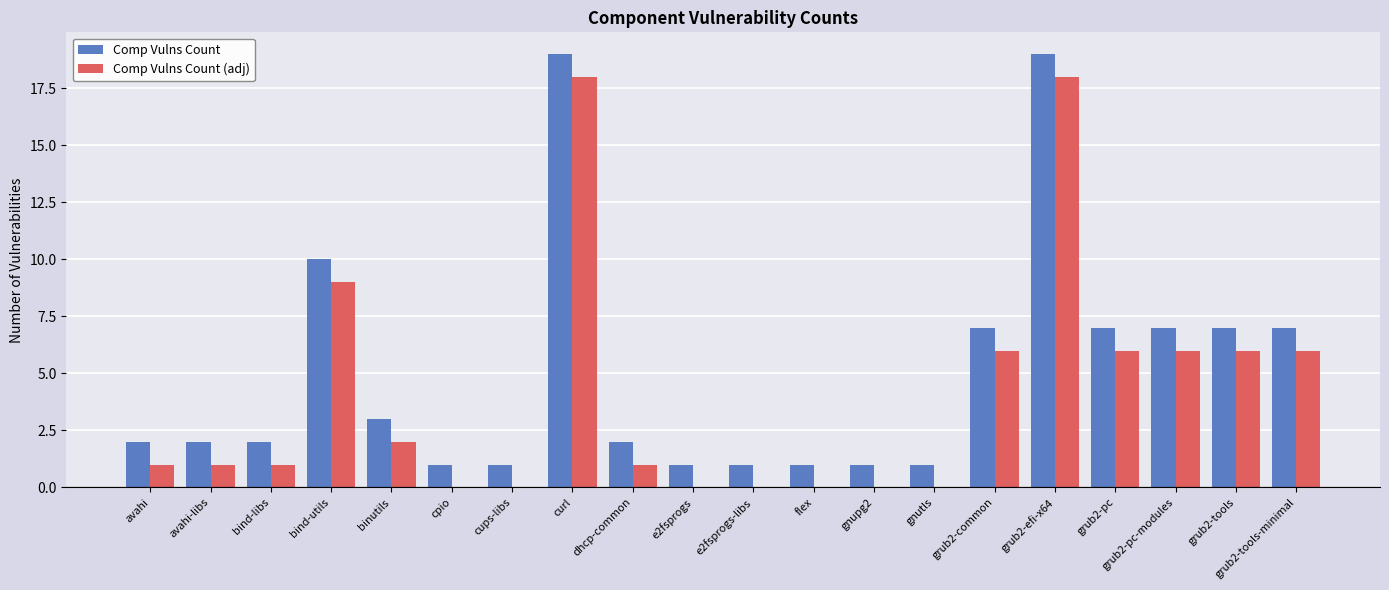

How many data points does each series have?

20